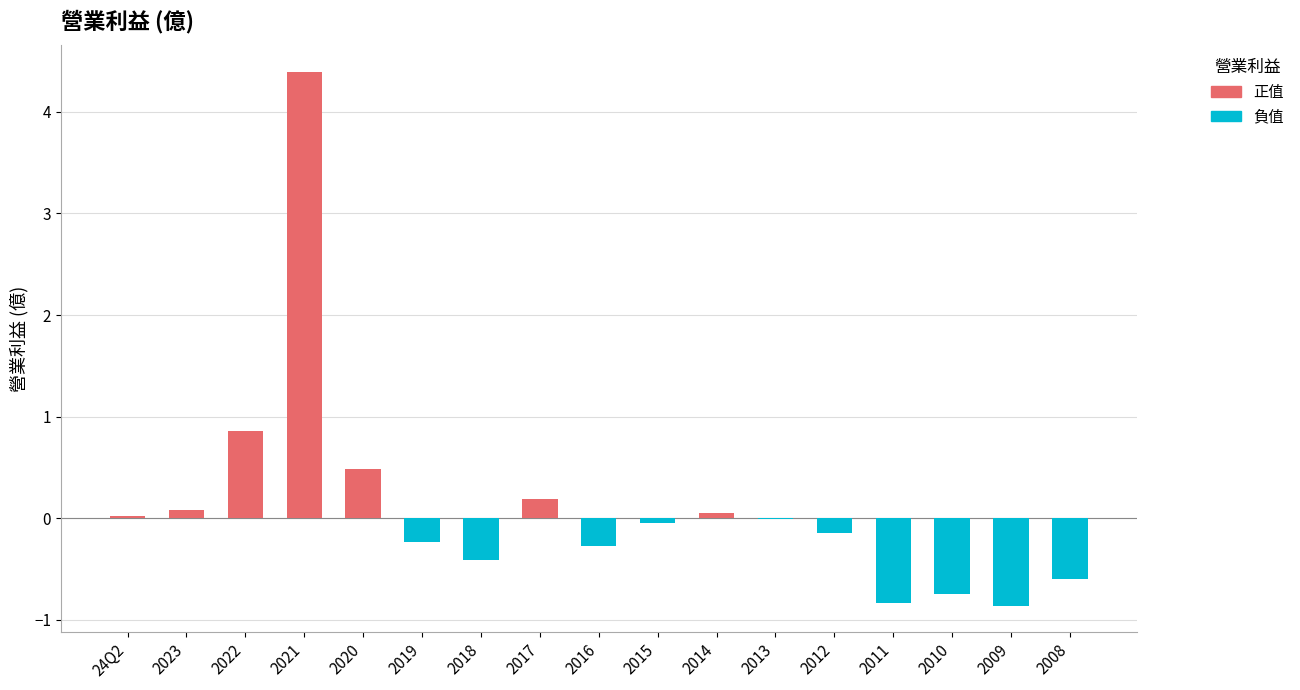

Which category has the highest value across all series?

2021